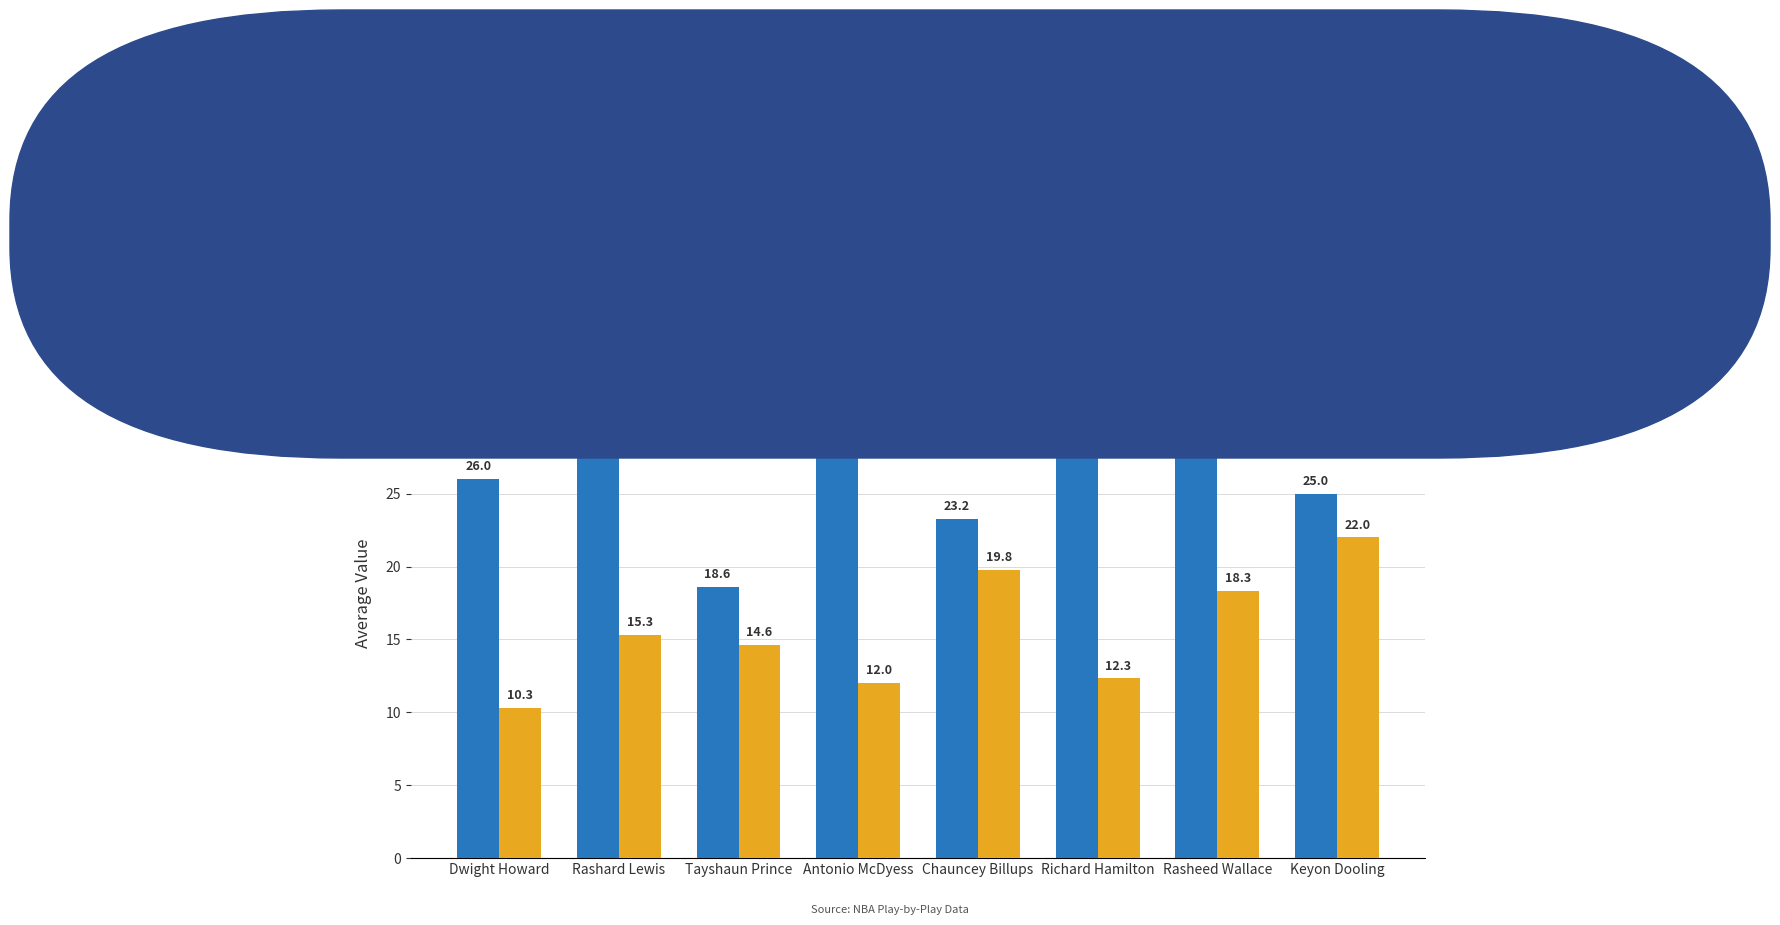

True or false: Avg Points (col_4) has a value of 15.3 at Rashard Lewis.

True